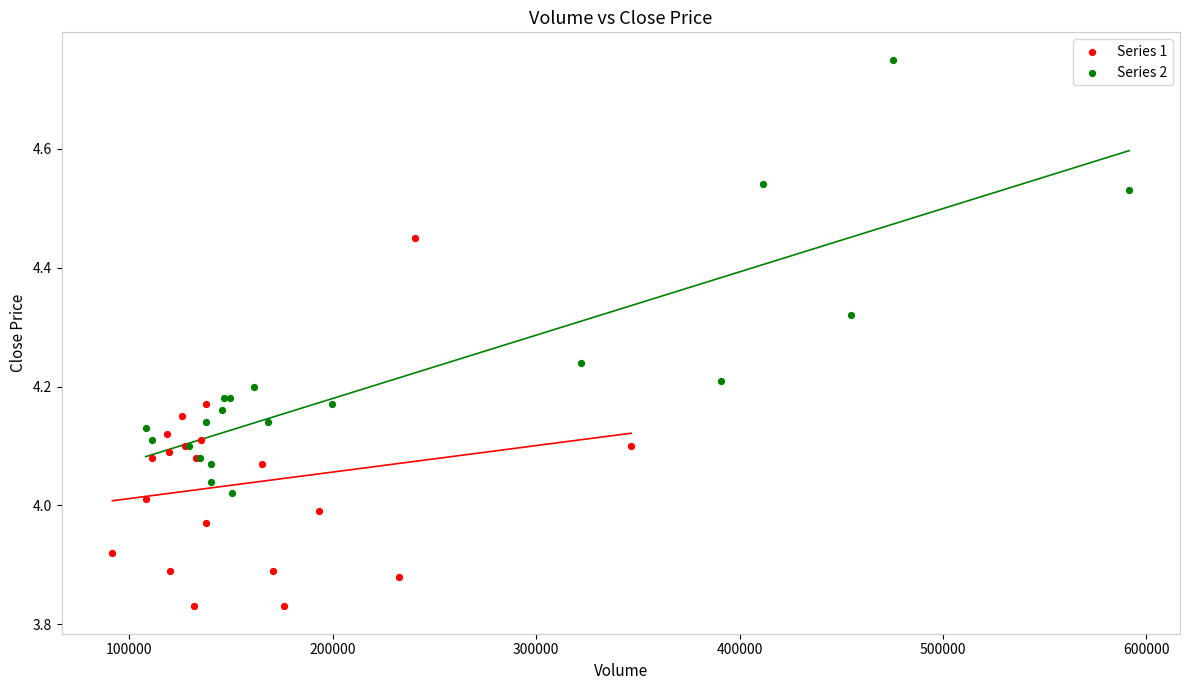

Which series contains the highest Y value?

Series 2